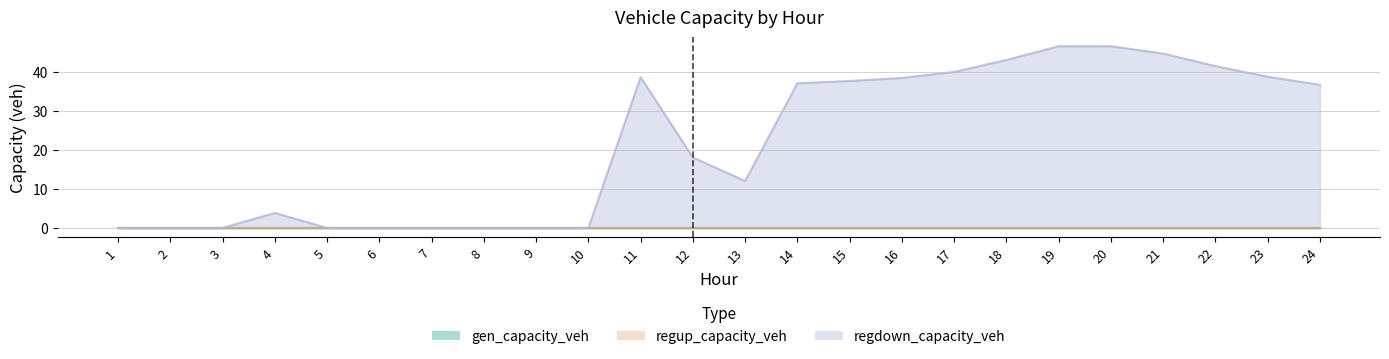

What are all the series names shown in the legend?

gen_capacity_veh, regup_capacity_veh, regdown_capacity_veh